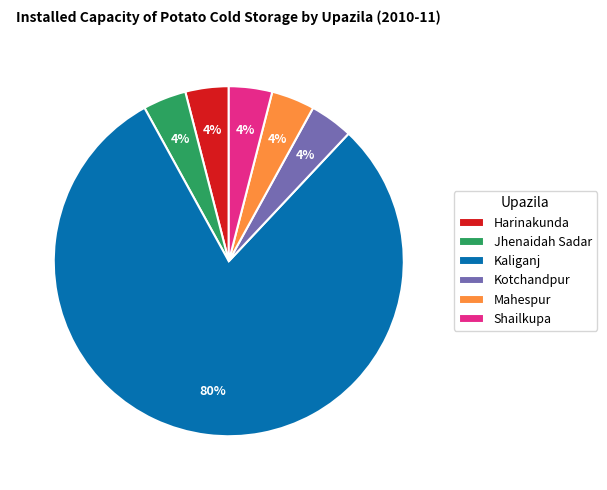

To the nearest percent, what is the combined percentage of Kotchandpur and Kaliganj?

84%